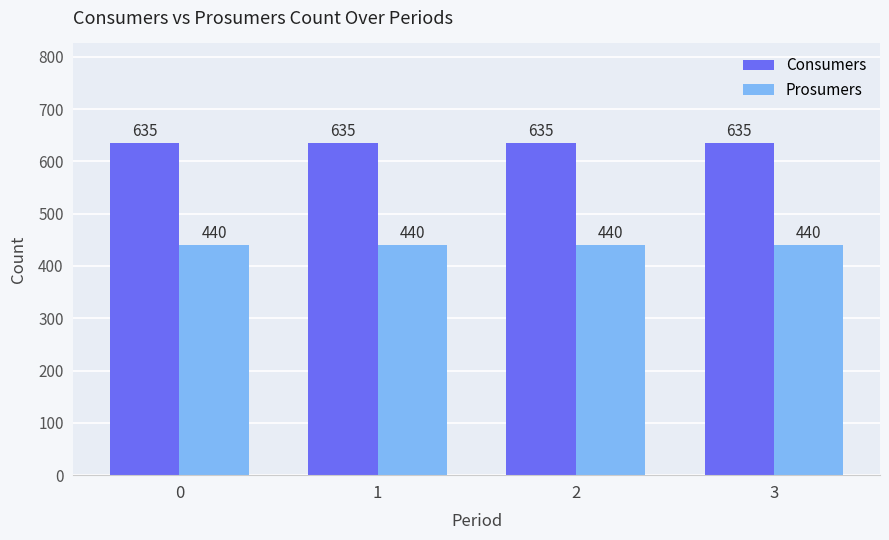

How many bars are there in each group?

2